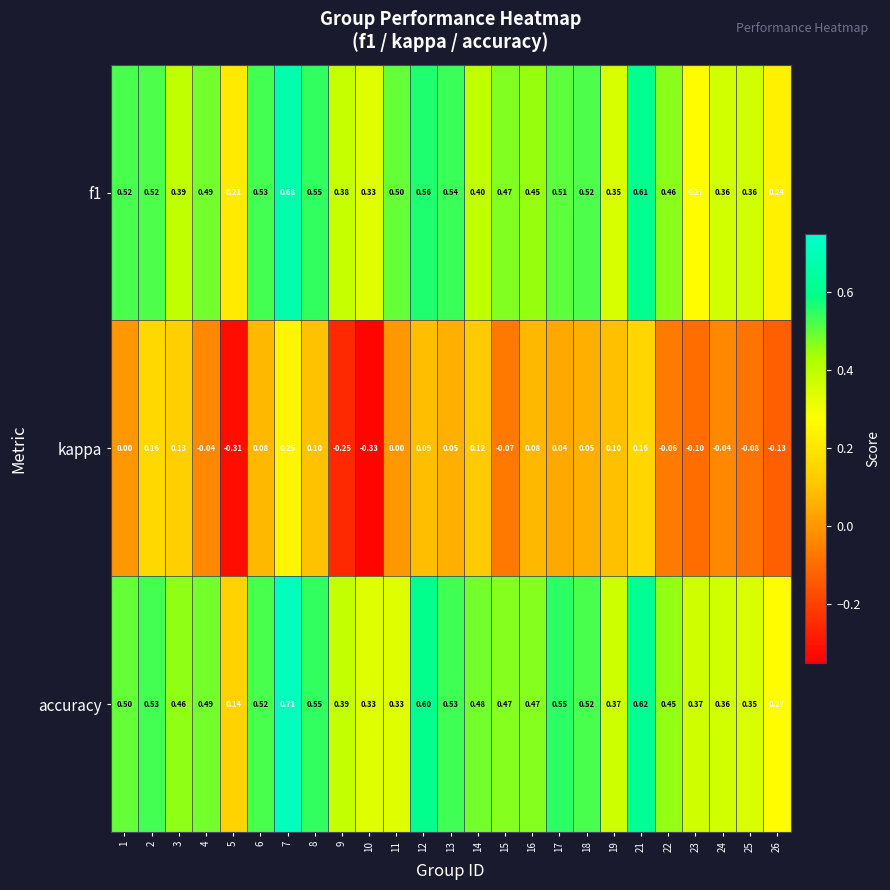

Is the value of kappa at 12 greater than the value of accuracy at 18?

No